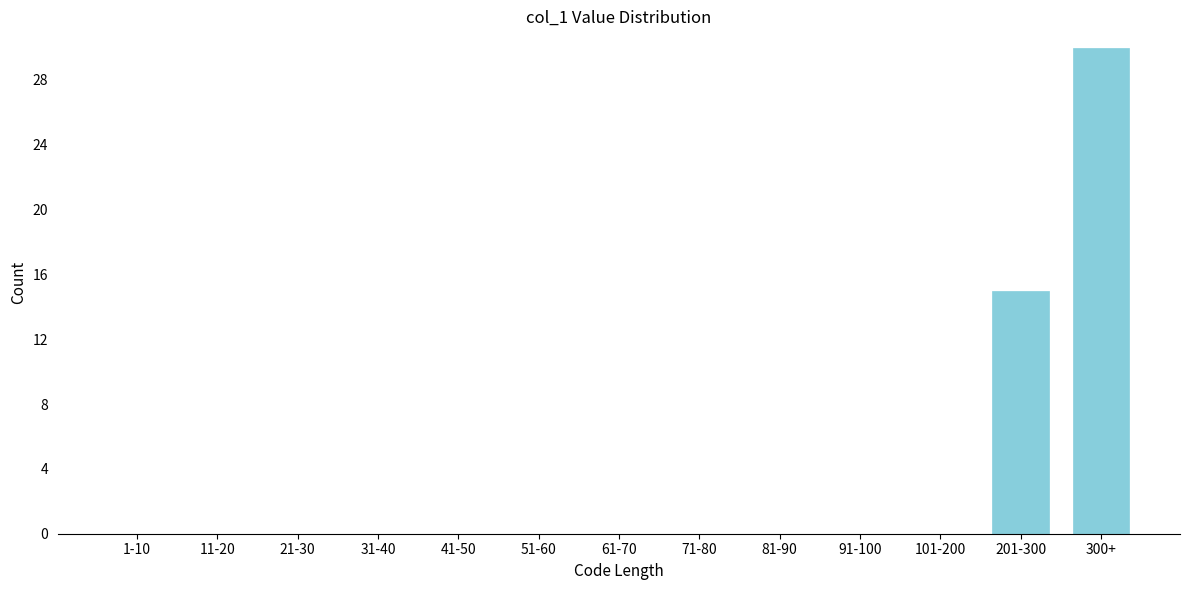

Reading right to left, extract all data points from this chart.

300+=30	201-300=15	101-200=0	91-100=0	81-90=0	71-80=0	61-70=0	51-60=0	41-50=0	31-40=0	21-30=0	11-20=0	1-10=0